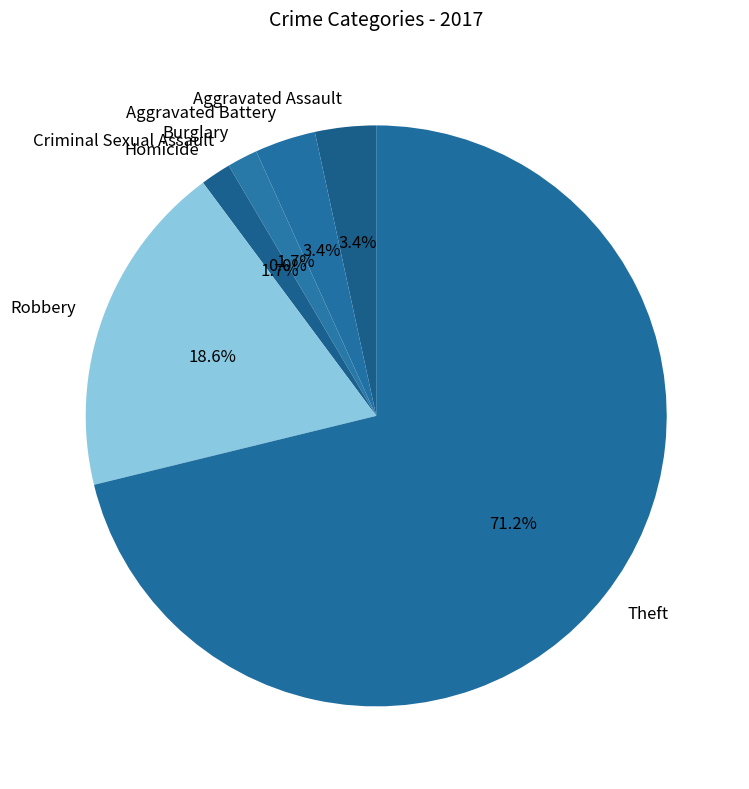

How many slices are in this pie chart?

7